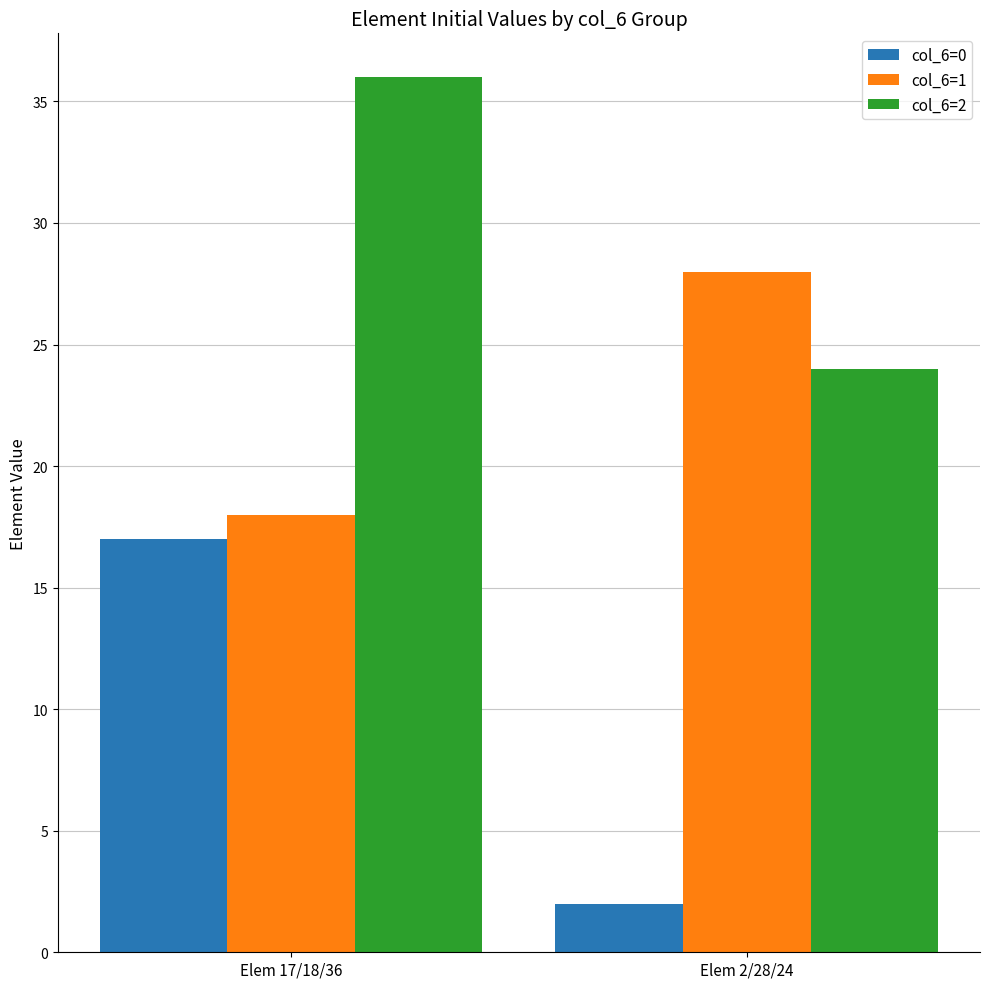

Rank the categories by col_6=0 value from highest to lowest.

Elem 17/18/36, Elem 2/28/24